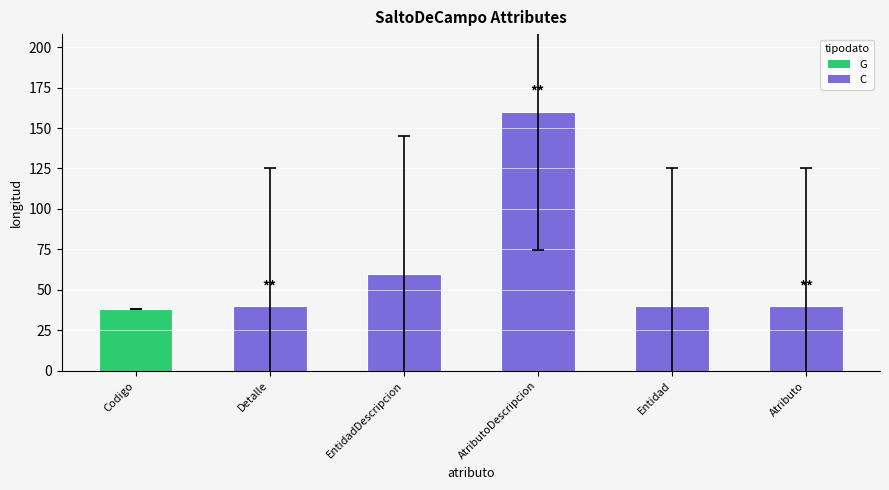

At which label is the value closest to 99?

EntidadDescripcion